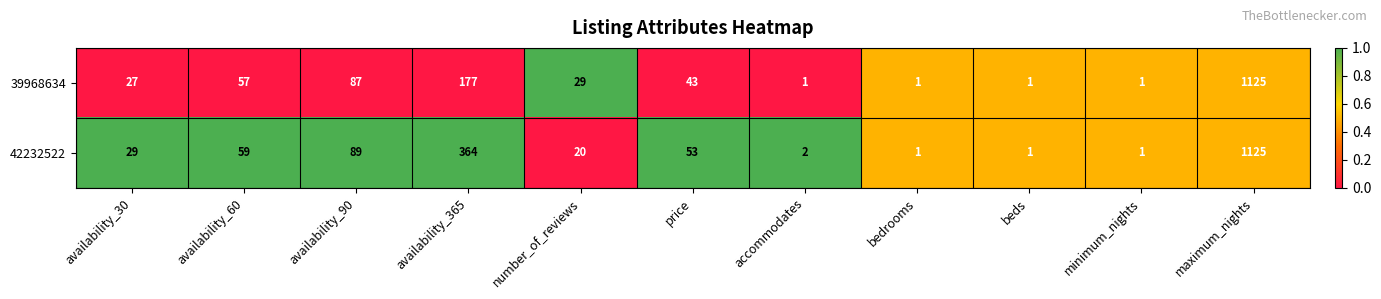

What is the total value across all series at price?

96